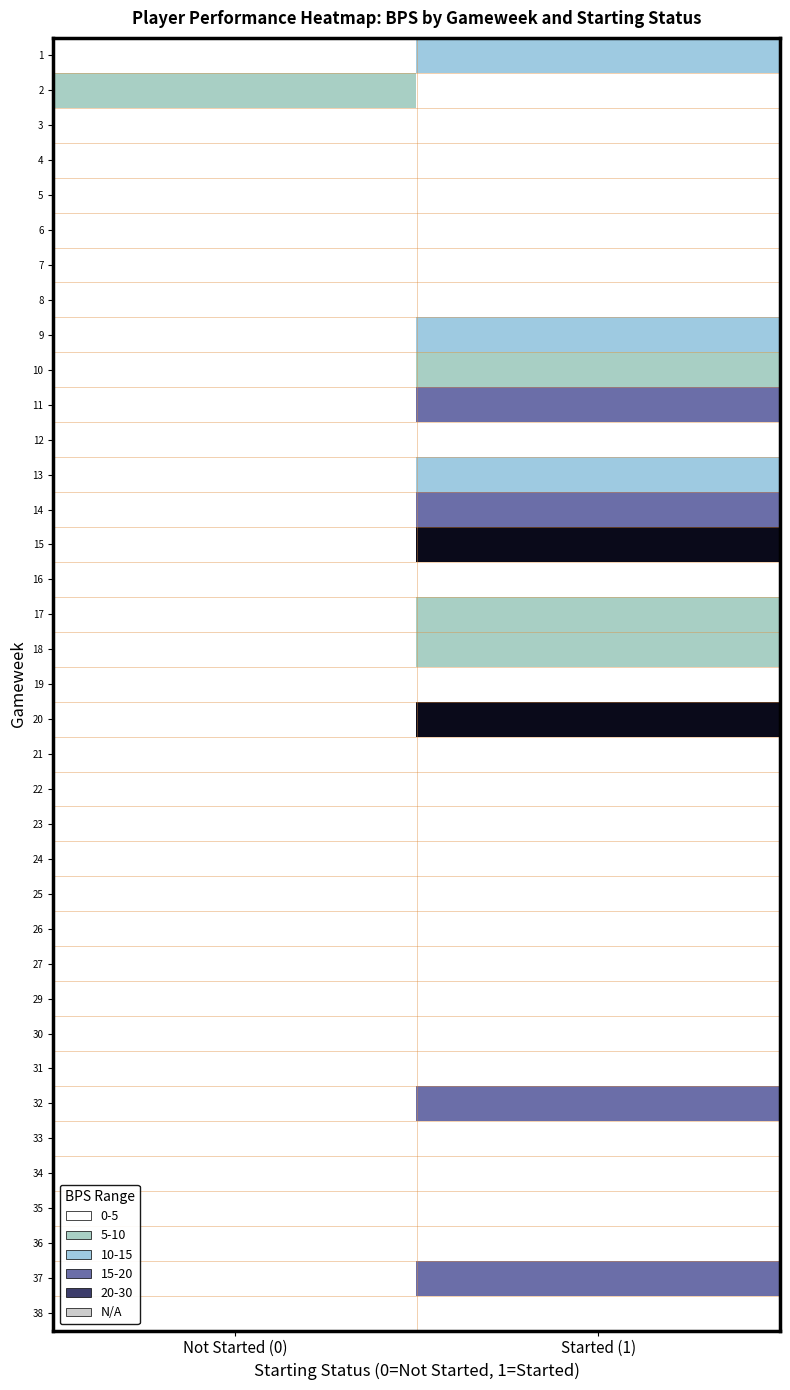

How many data points in 1 are above 13?

1